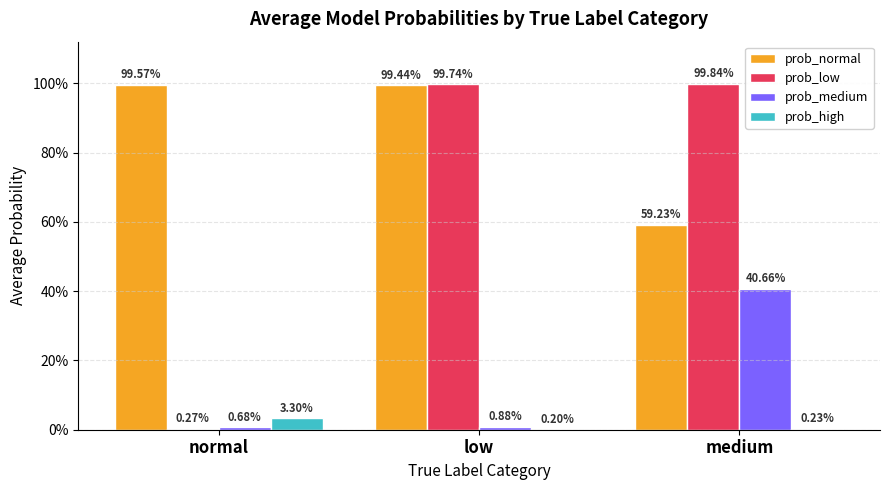

Which series has the widest spread of values?

prob_low